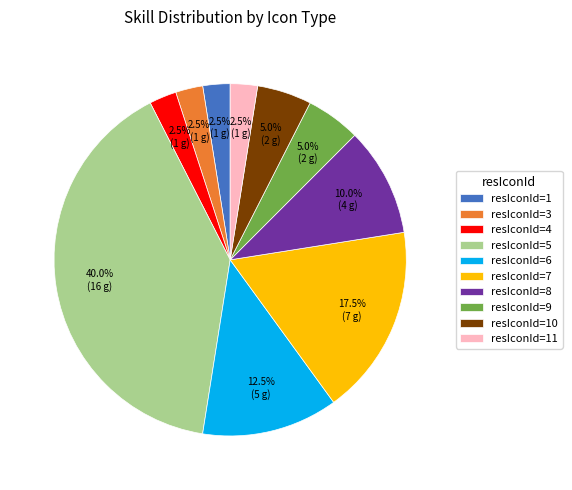

How many segments does this pie chart have?

10